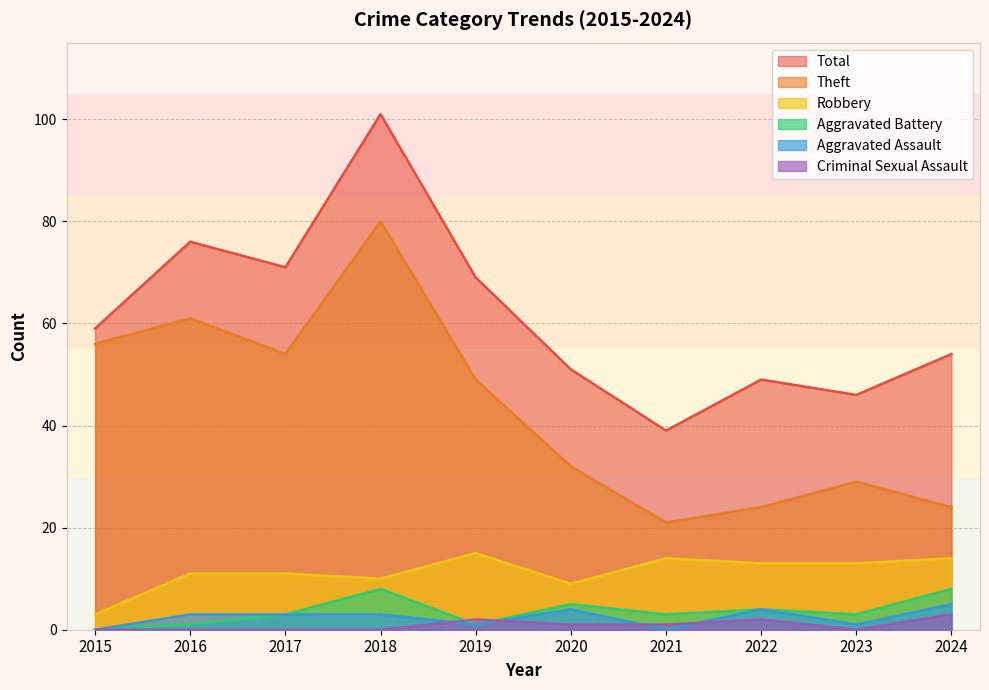

Is it true that Total equals 69 at 2019?

True